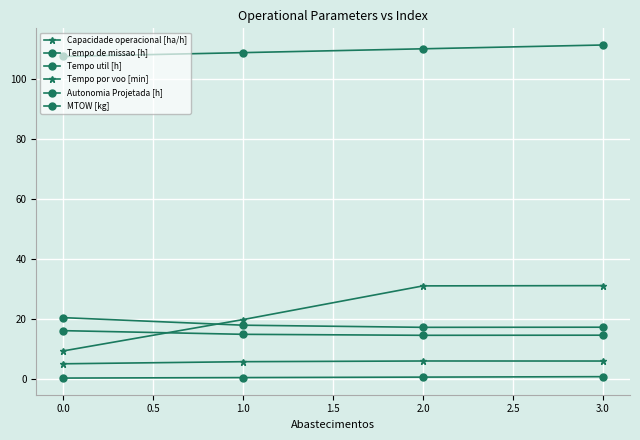

What is the maximum value for Capacidade operacional [ha/h]?

5.9